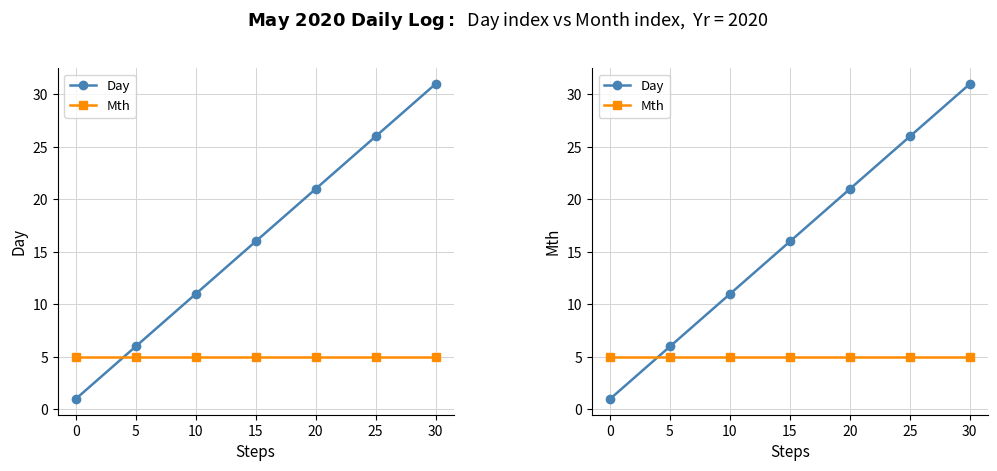

How many times do Day and Mth cross each other?

1